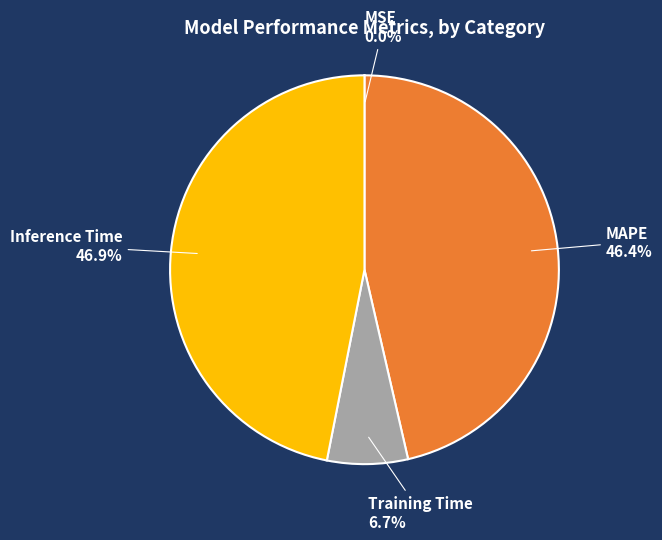

Is there a majority slice in this chart?

No